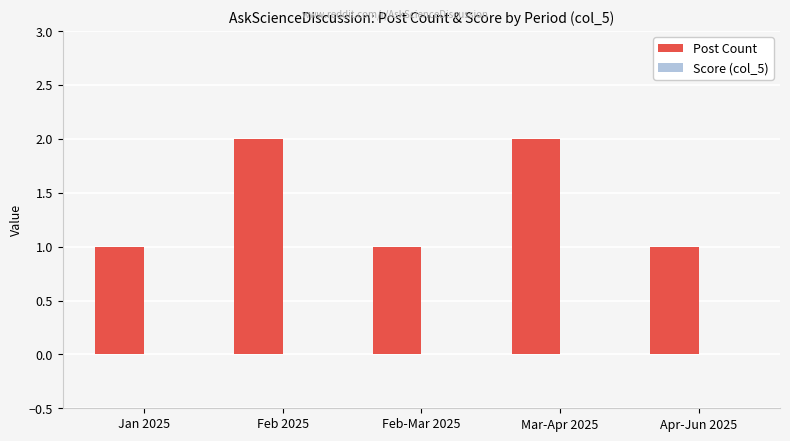

What is the sum of all values?

7